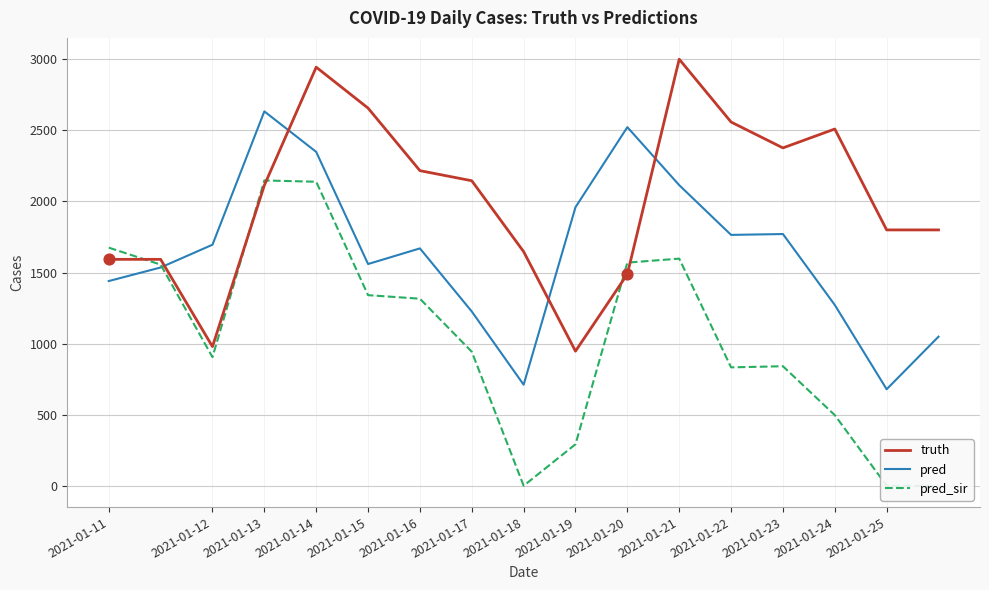

Which series has the widest spread of Y values?

pred_sir